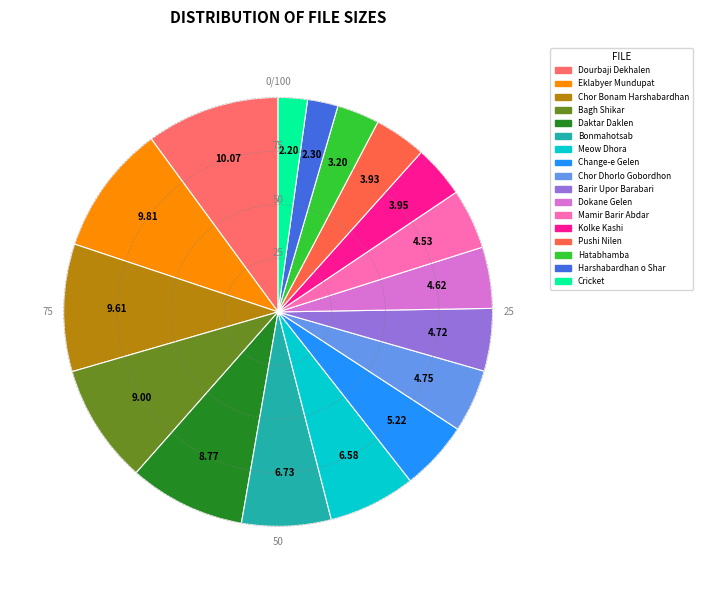

How many segments does this pie chart have?

17